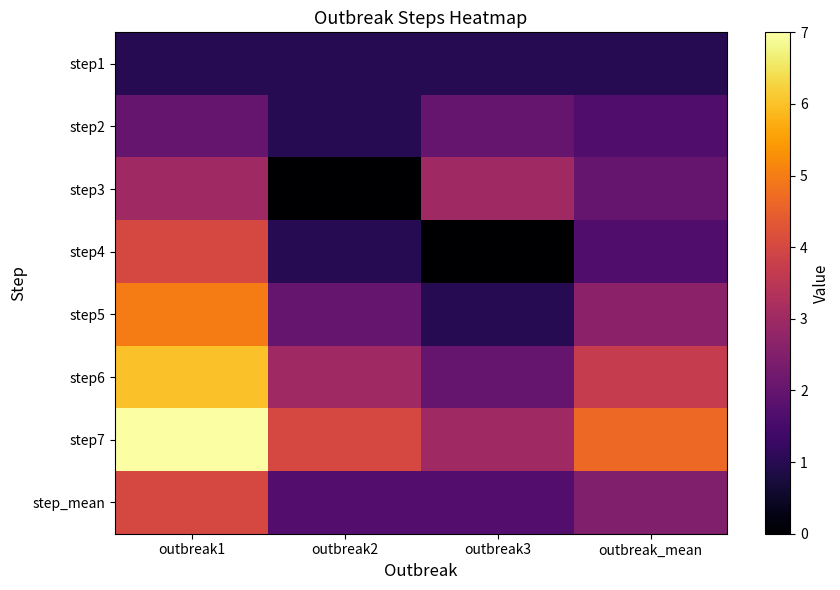

Between outbreak_mean and outbreak2, which is larger?

outbreak_mean